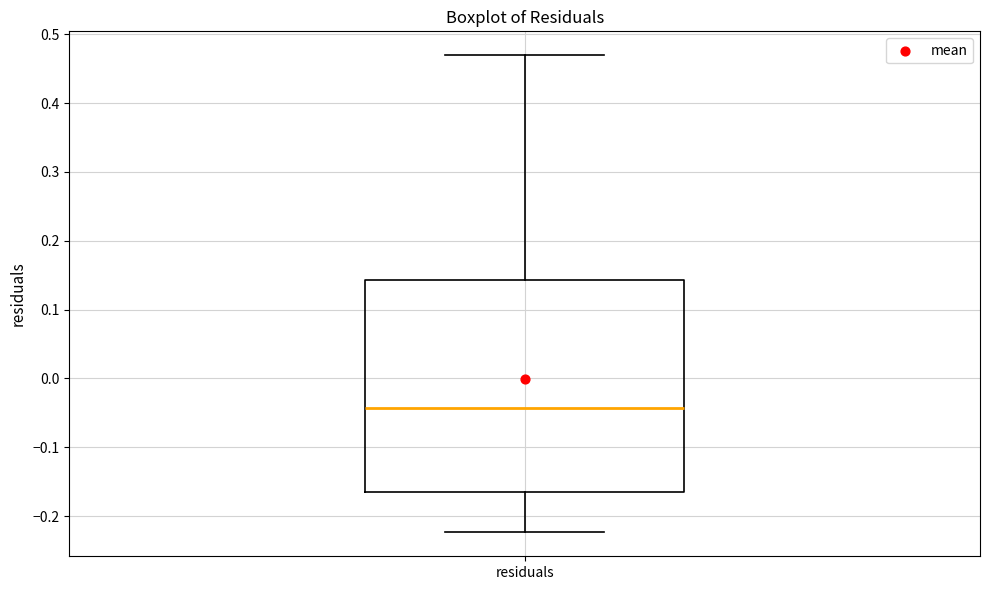

Where does the upper whisker of the box for residuals end on the y-axis? The values are not printed on the chart, so give them approximately, as read against the axis.

0.47